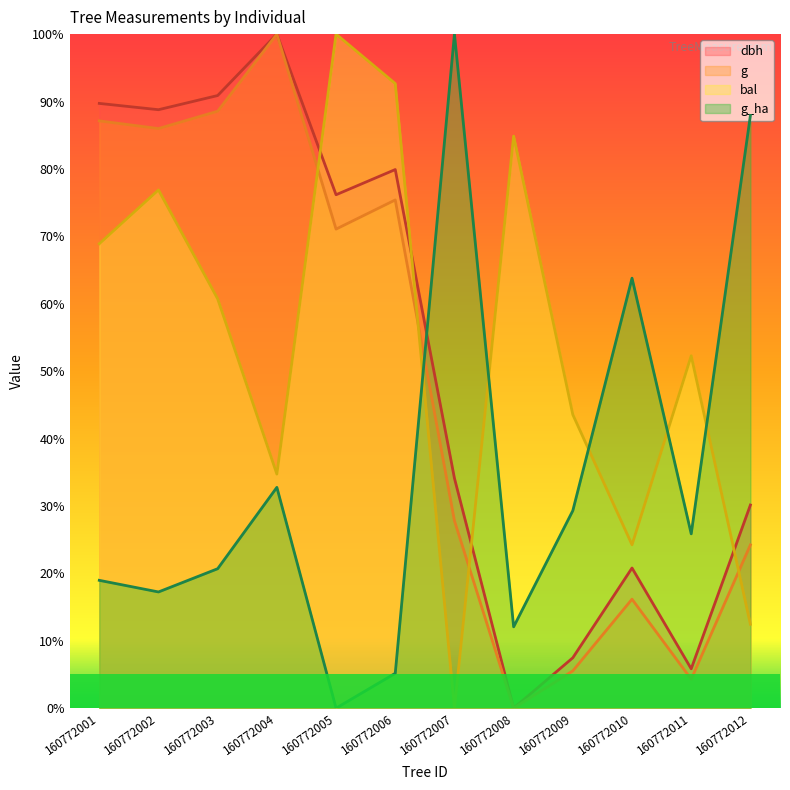

Is it true that g_ha equals 33.5 at 160772005?

False